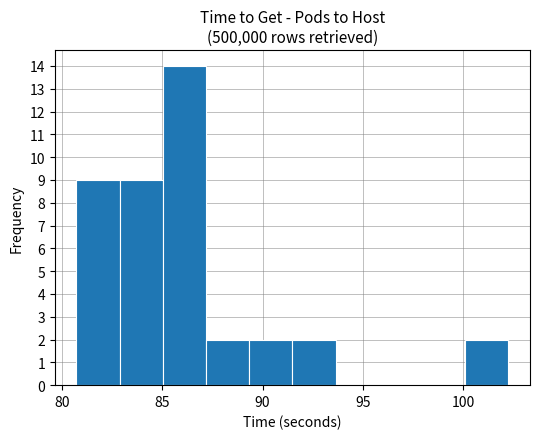

Over which range of the x-axis is the bar tallest?

85.0 to 87.0